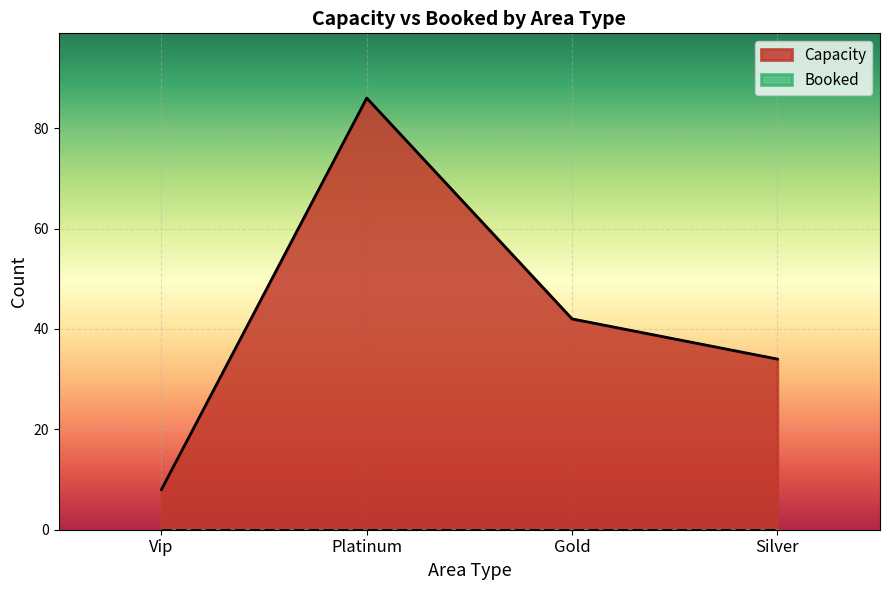

The value of Booked at Silver-11:00 is 0. True or false?

True